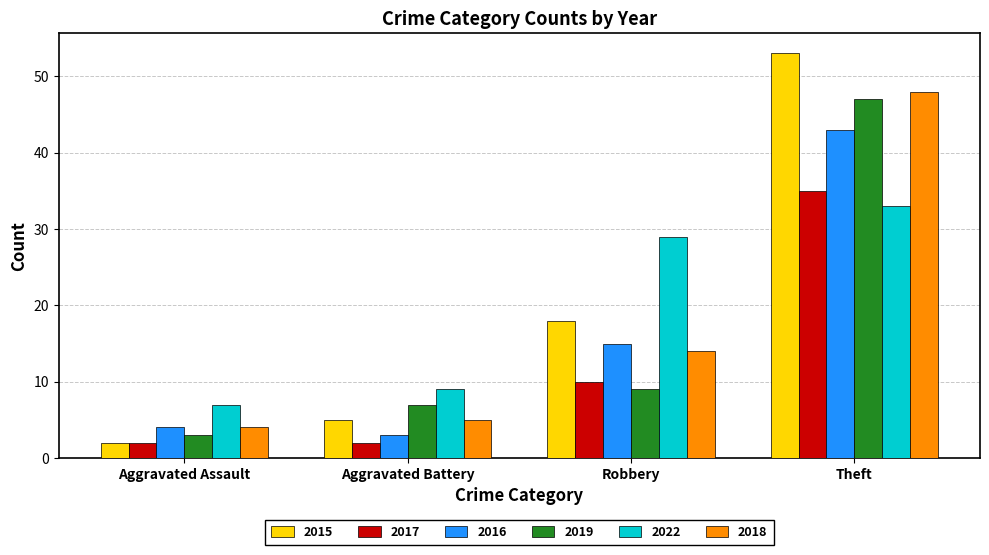

What is the difference between the highest and lowest values at Aggravated Assault?

5